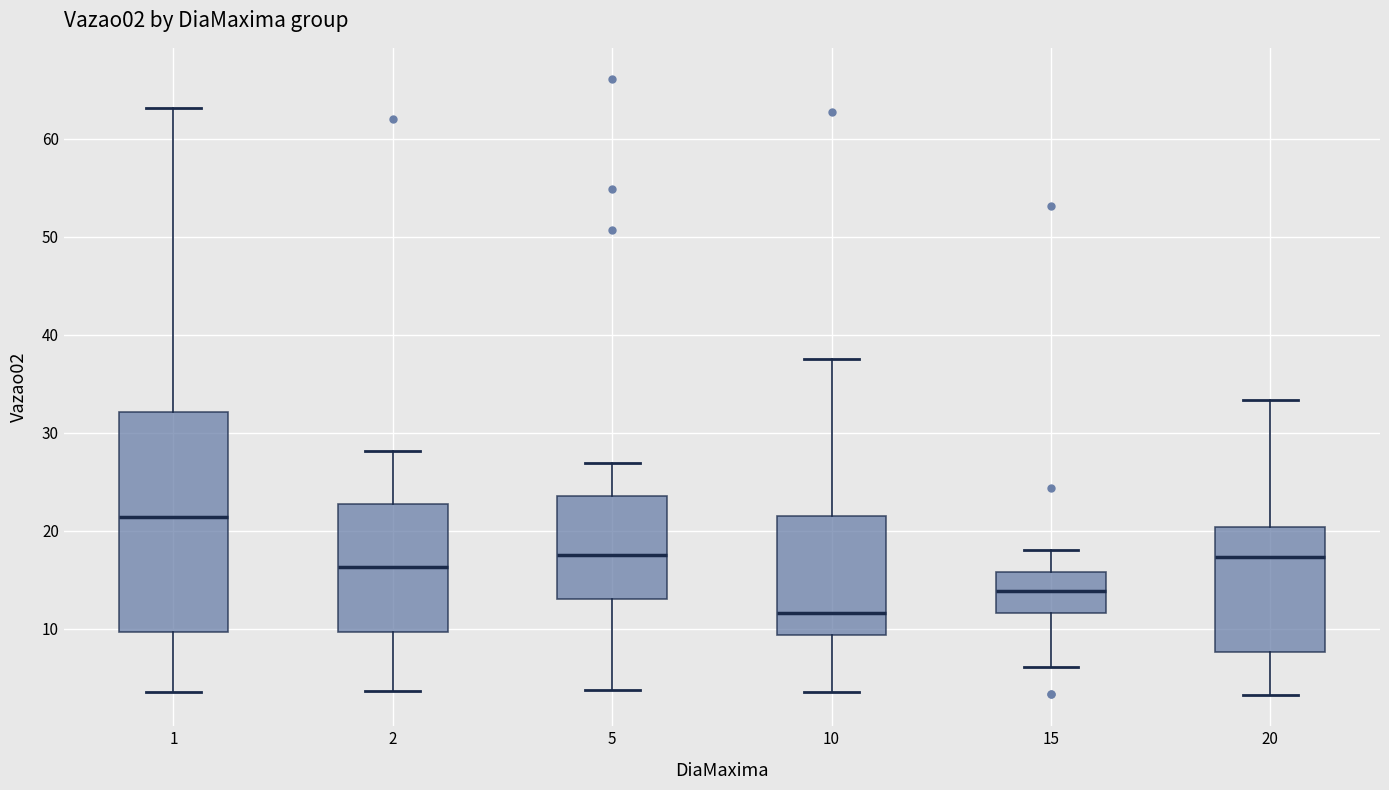

Which box is the tallest, from its lower edge to its upper edge?

1